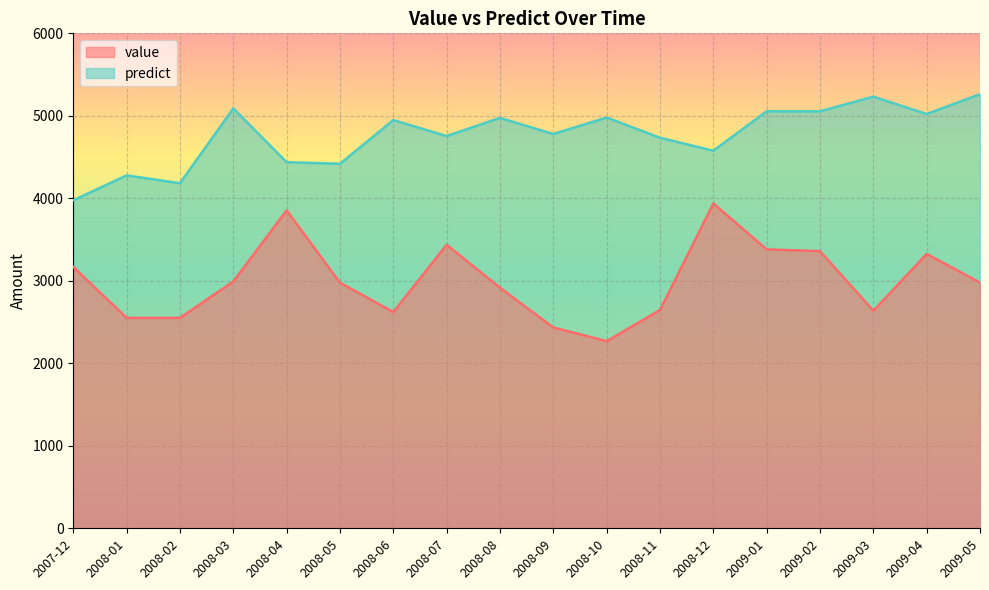

What is the difference between the highest and lowest values at 2009-01?

1673.9